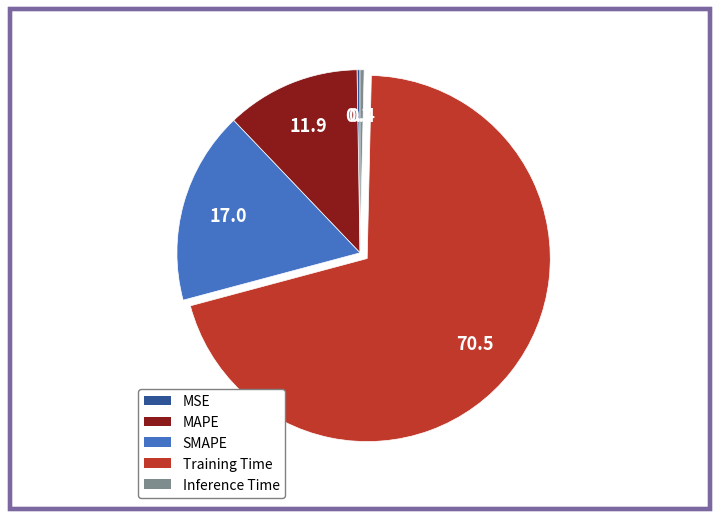

Combined, do Training Time and SMAPE account for over 50%?

Yes